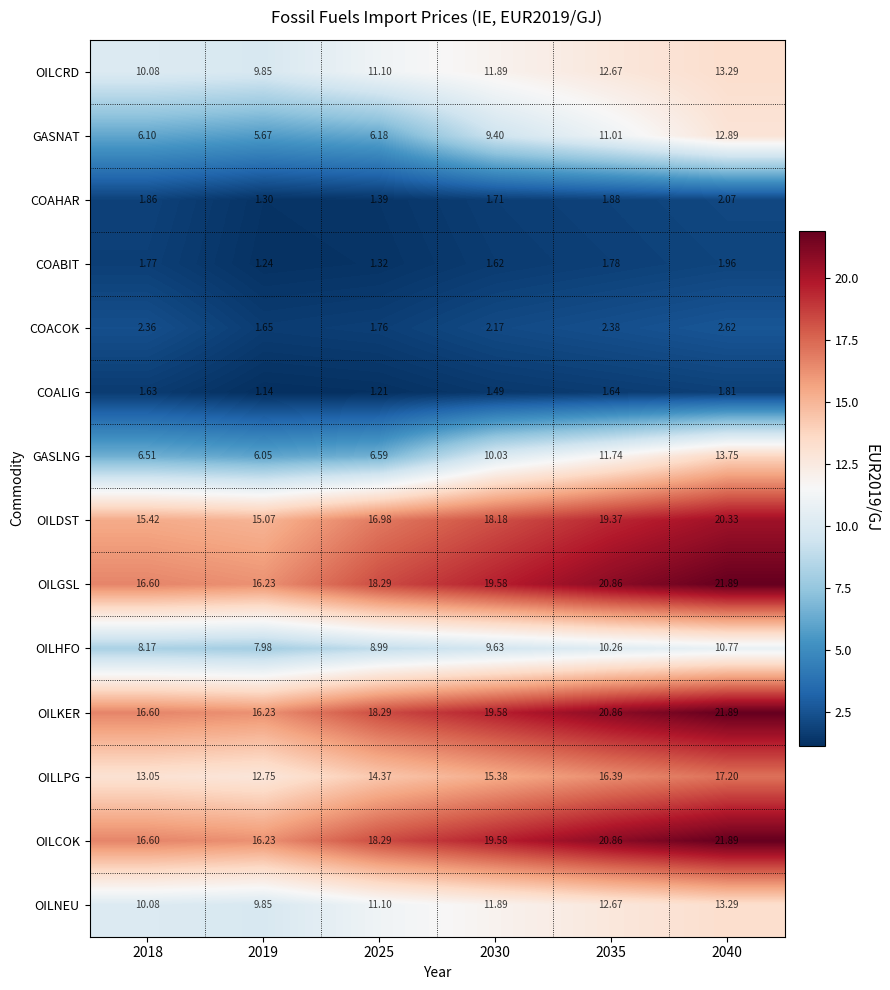

Is the value of OILCOK at 2025 greater than the value of OILCRD at 2040?

Yes